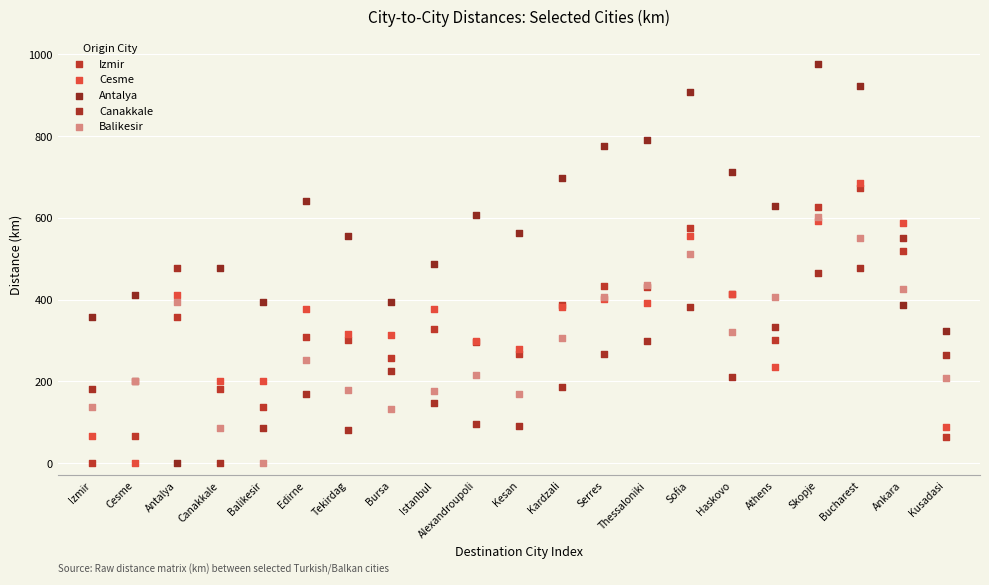

Which series has the largest Y range (max minus min)?

Antalya